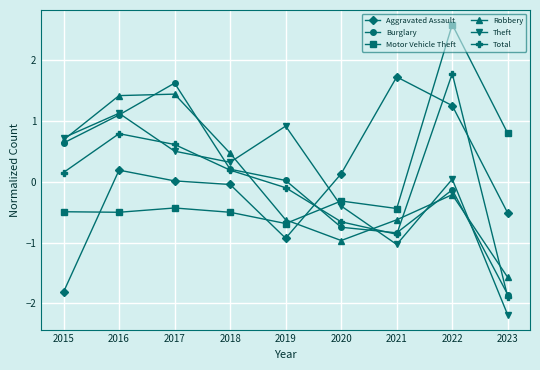

Where does the Total series first go above 0?

2015